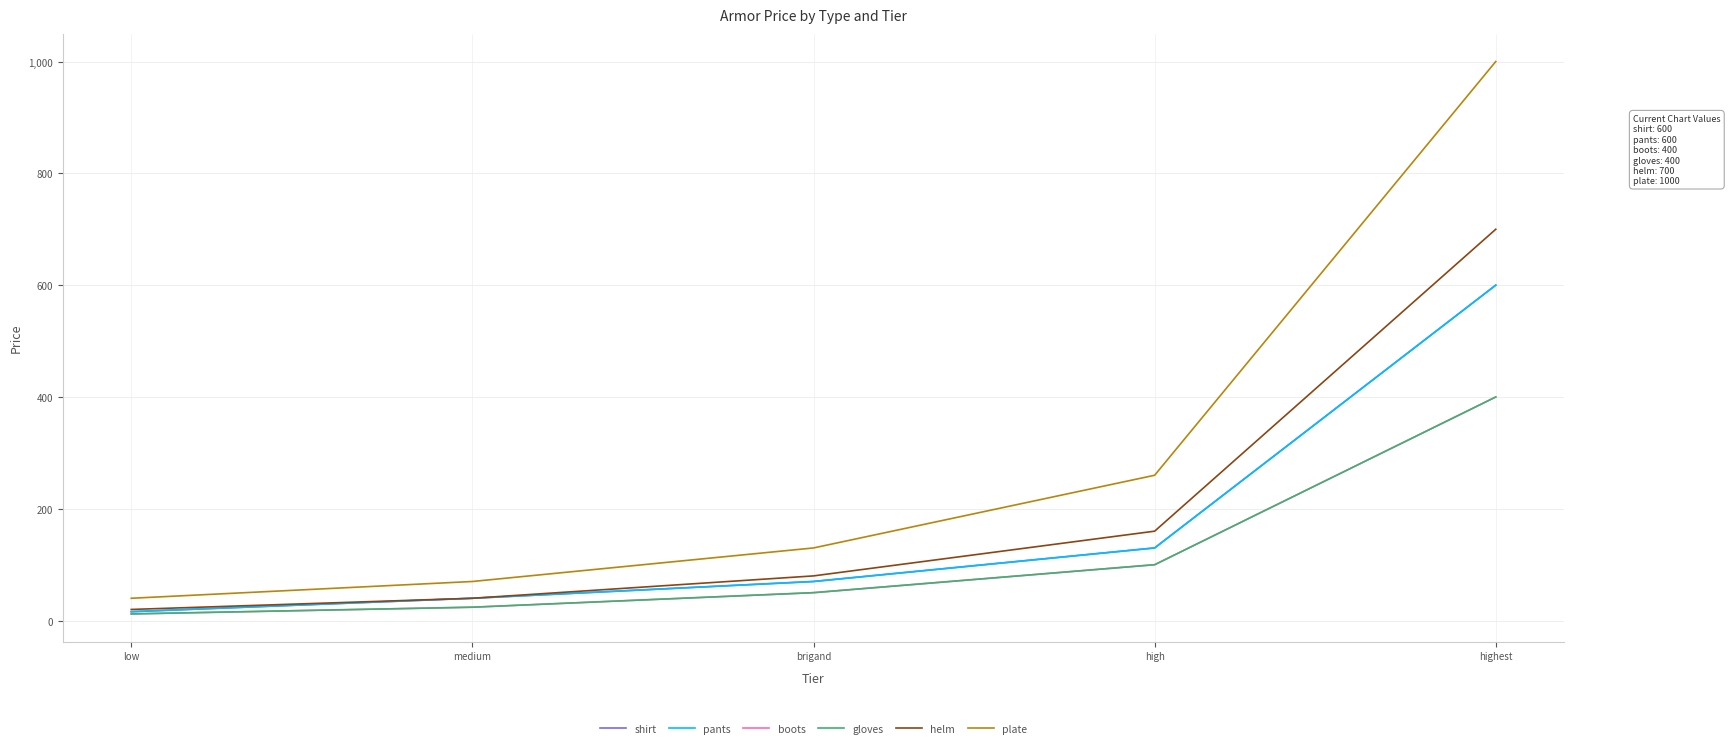

What are all the series names shown in the legend?

shirt, pants, boots, gloves, helm, plate